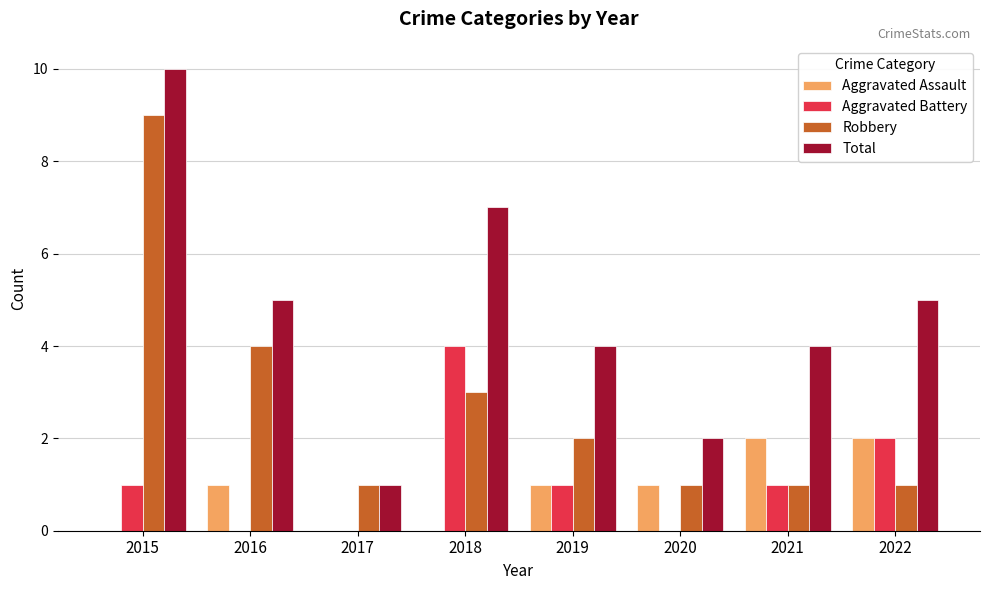

What is the total value across all series at 2019?

8